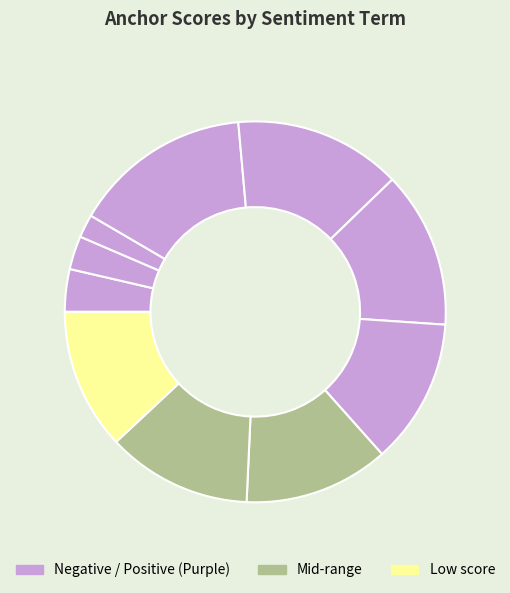

Count the number of slices in the pie.

10